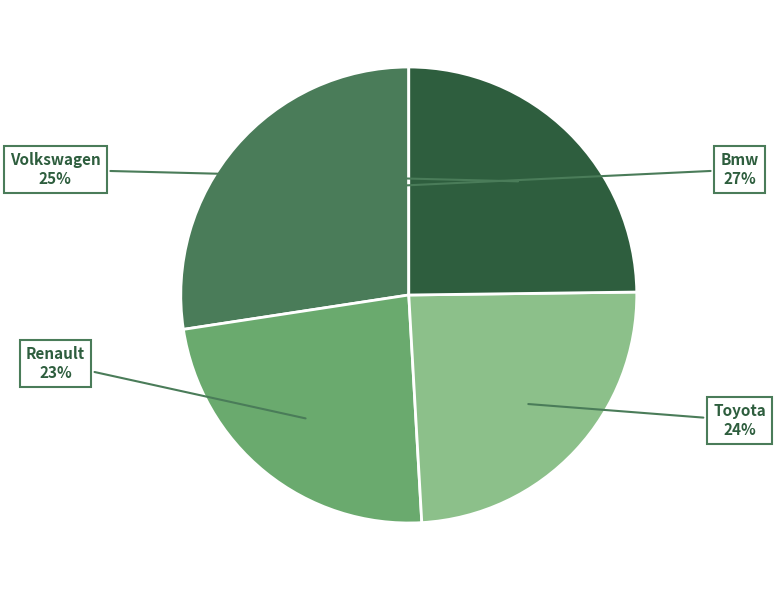

Is there a majority slice in this chart?

No